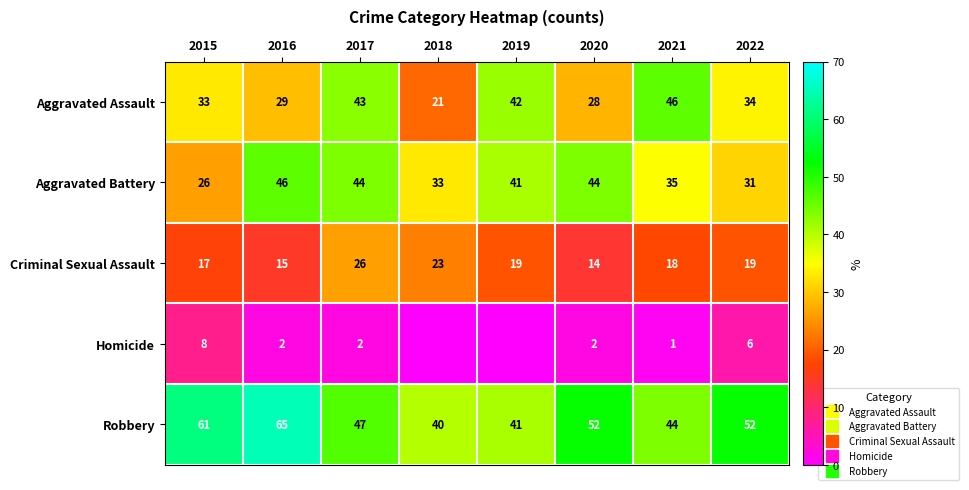

List the labels in order of Aggravated Battery value, largest first.

2016, 2017, 2020, 2019, 2021, 2018, 2022, 2015